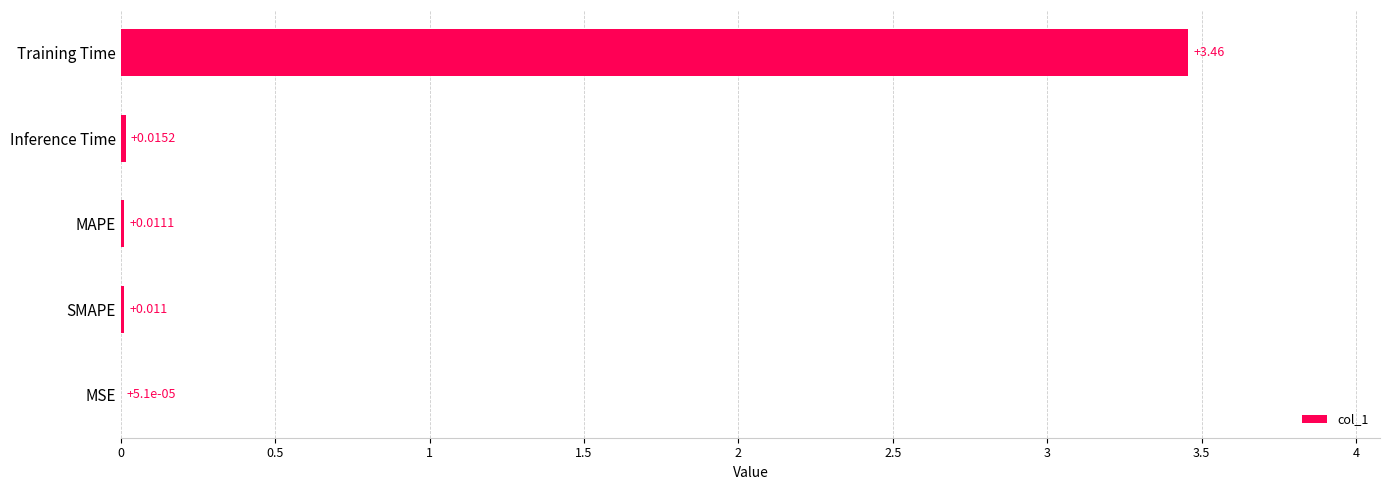

Where is the data nearest to the value 1?

Inference Time